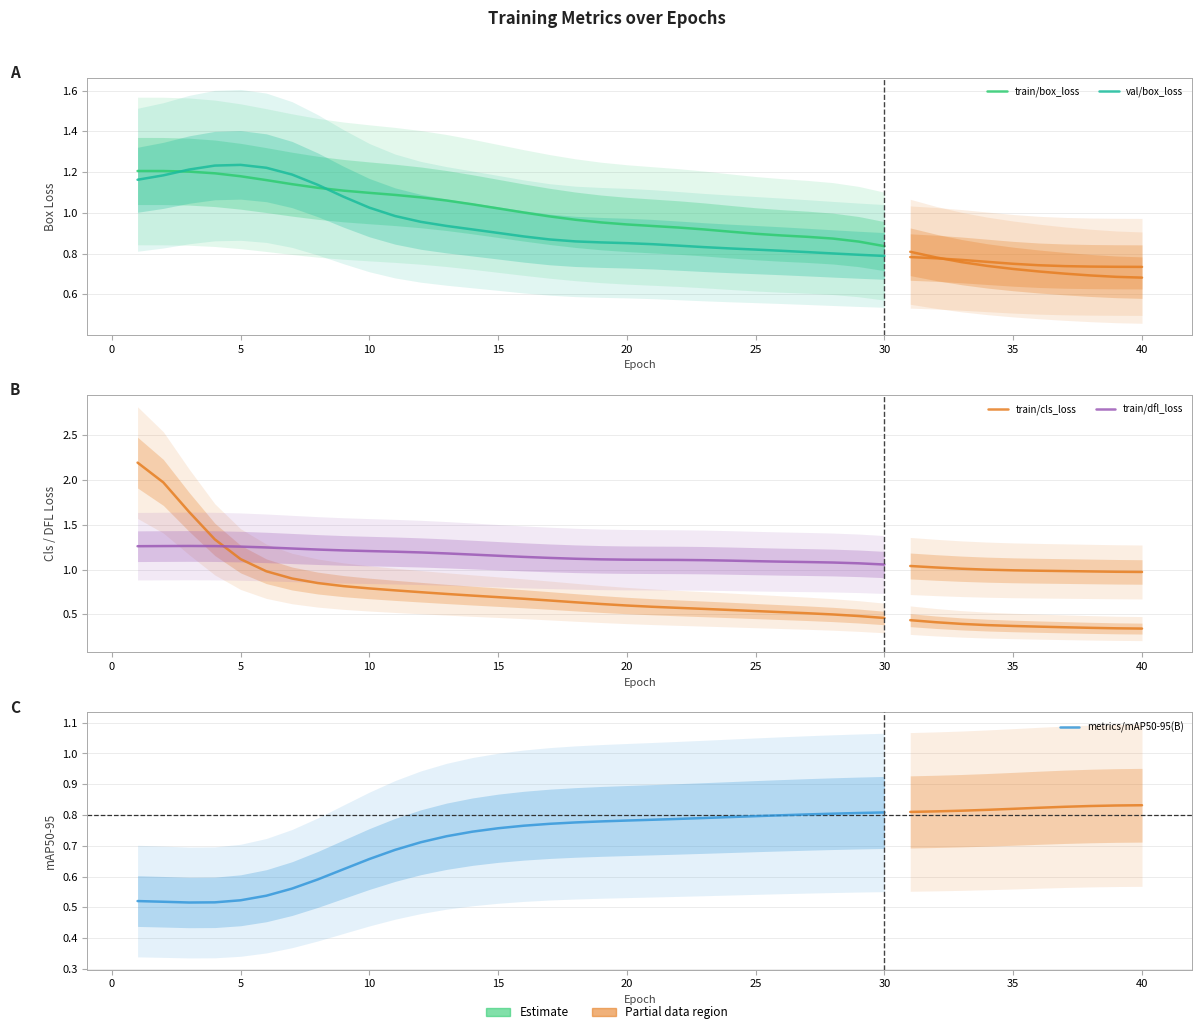

Count the train/dfl_loss values in the range 1 to 2.

30